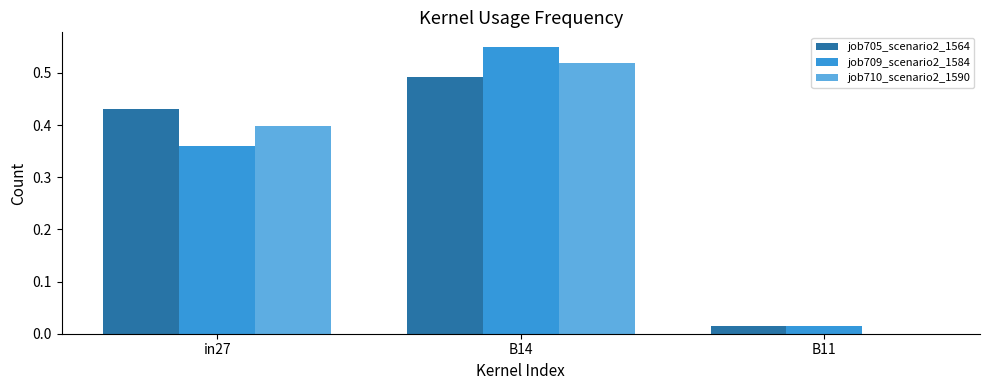

The value of job710_scenario2_1590 at B14 is 0.2. True or false?

False